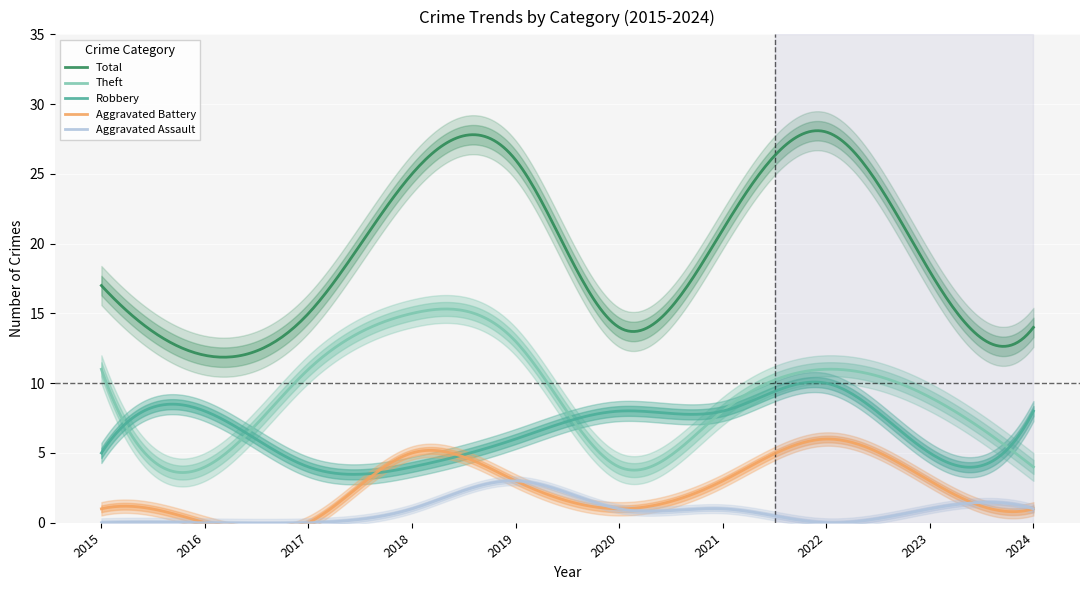

True or false: Aggravated Battery has more than 0 interior local peaks.

True